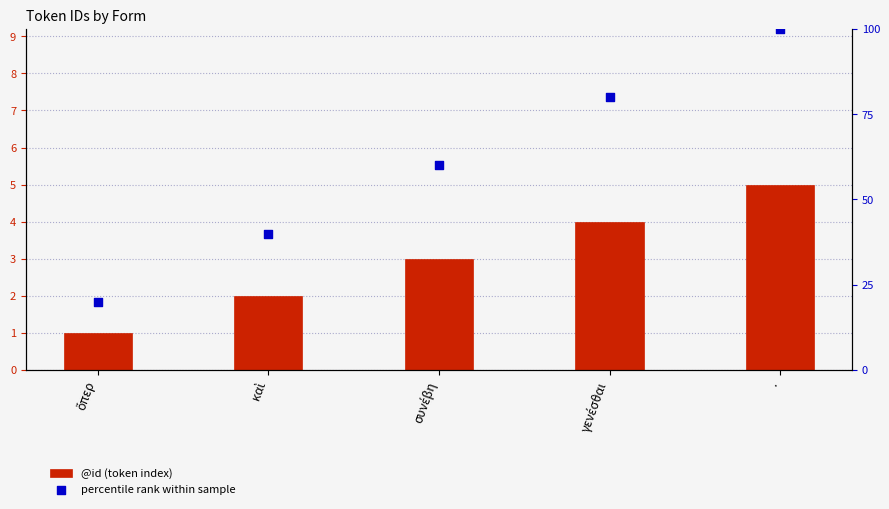

Is the value of @id (token index) at καὶ greater than the value of percentile rank within sample at .?

No